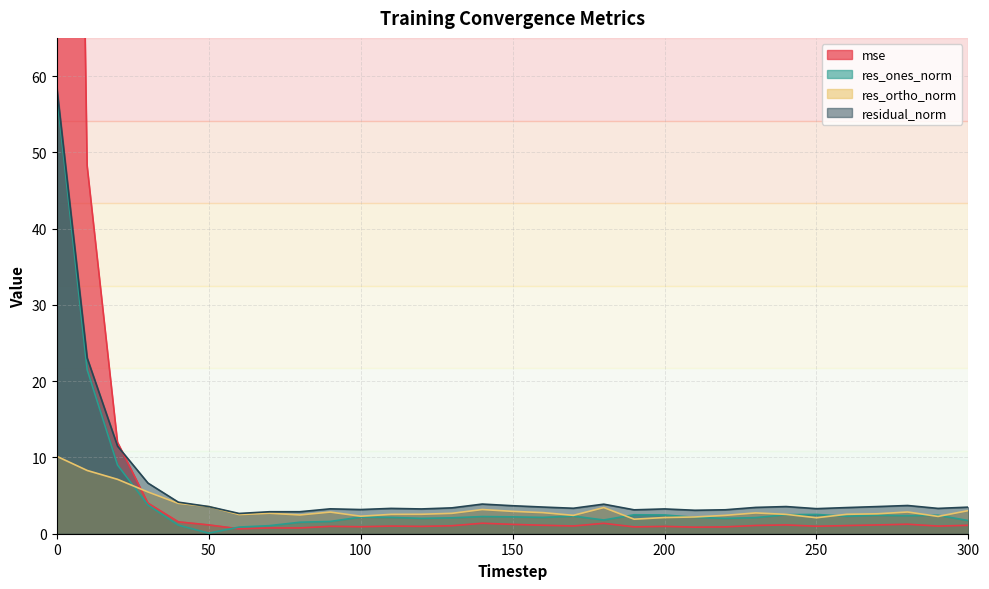

What is the sum of the res_ones_norm values at 10 and 70?

22.6